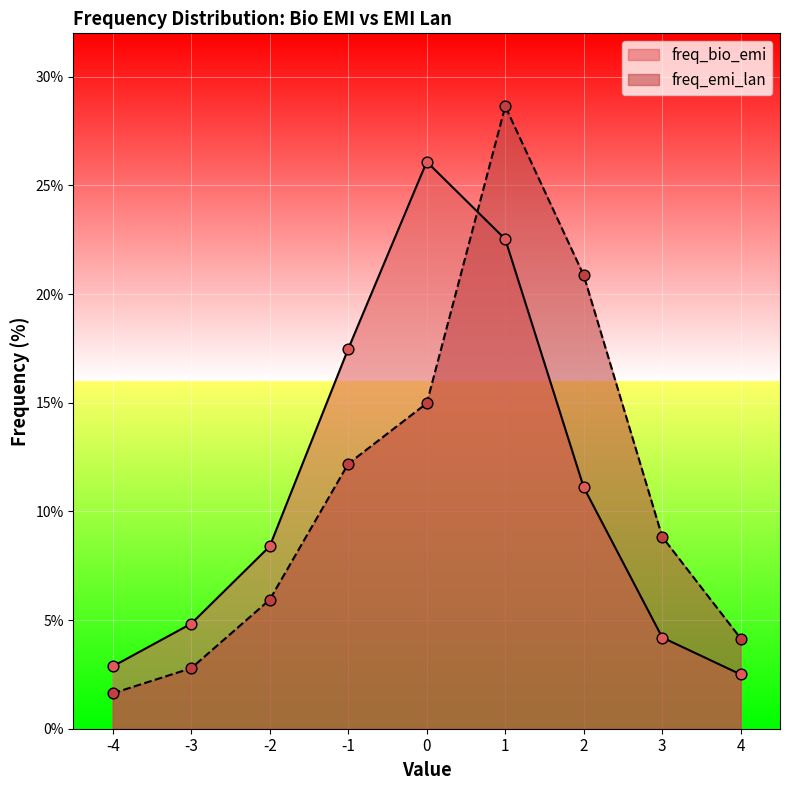

Which series contains the highest Y value?

freq_emi_lan